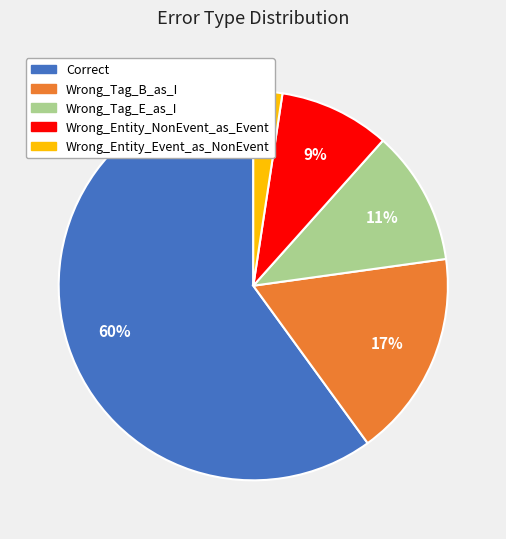

Combined, do Wrong_Entity_NonEvent_as_Event and Wrong_Tag_B_as_I account for over 50%?

No